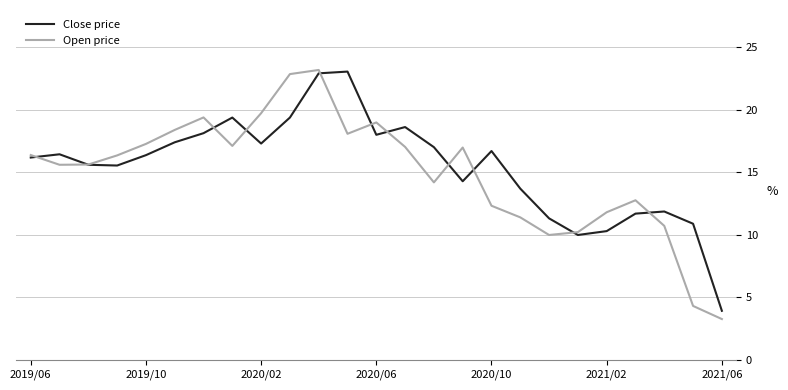

Which series has the widest spread of values?

Open price